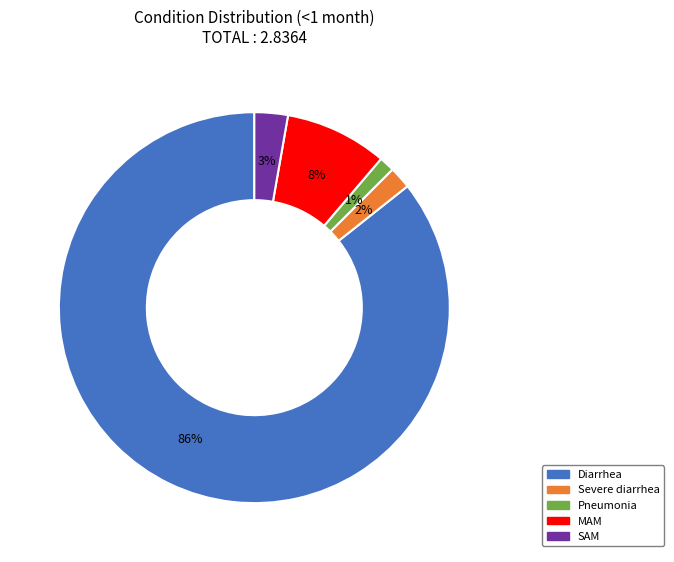

What is the smallest slice in the pie chart?

Pneumonia